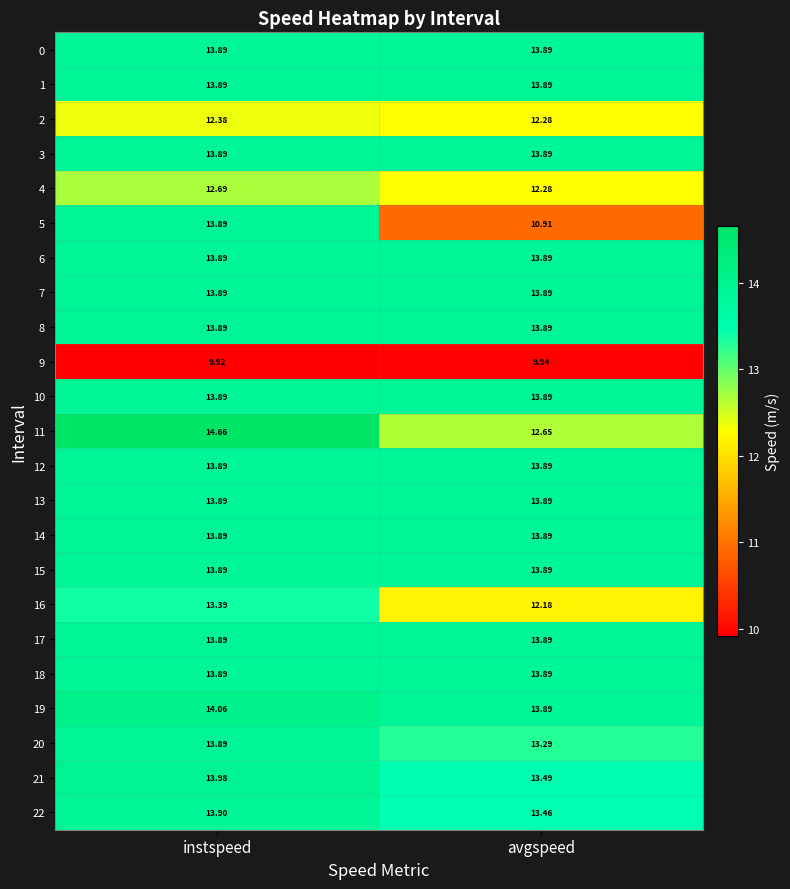

At which category is the sum across all series the highest?

instspeed